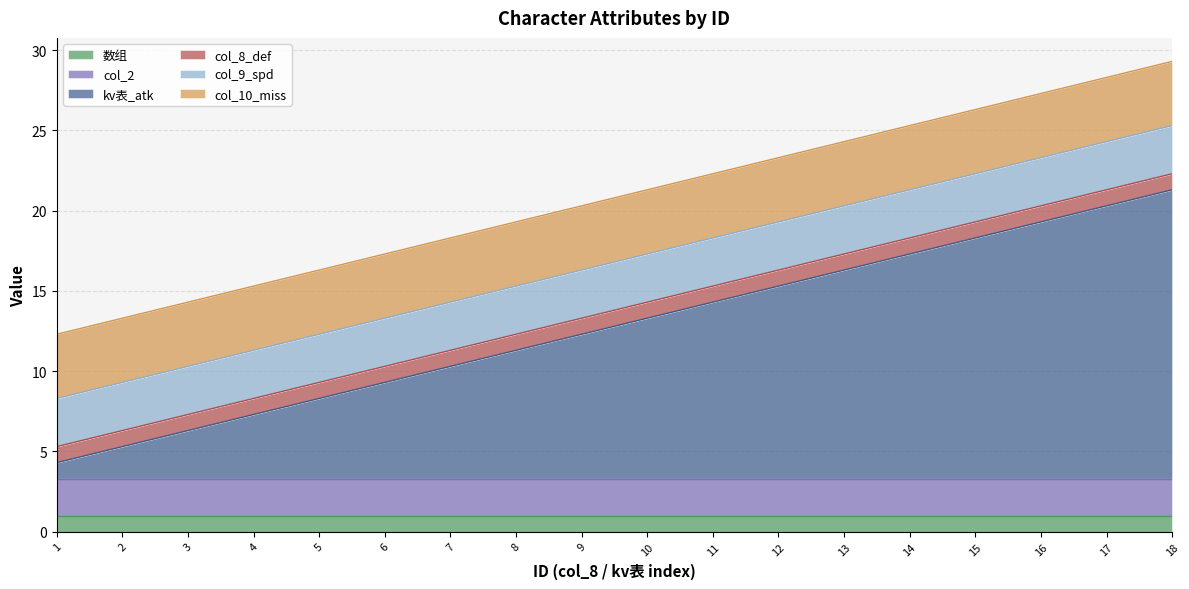

Reading left to right, list all the values displayed in this chart.

数组: 1=1.0	2=1.0	3=1.0	4=1.0	5=1.0	6=1.0	7=1.0	8=1.0	9=1.0	10=1.0	11=1.0	12=1.0	13=1.0	14=1.0	15=1.0	16=1.0	17=1.0	18=1.0
col_2: 1=2.3	2=2.3	3=2.3	4=2.3	5=2.3	6=2.3	7=2.3	8=2.3	9=2.3	10=2.3	11=2.3	12=2.3	13=2.3	14=2.3	15=2.3	16=2.3	17=2.3	18=2.3
kv表_atk: 1=1.0	2=2.0	3=3.0	4=4.0	5=5.0	6=6.0	7=7.0	8=8.0	9=9.0	10=10.0	11=11.0	12=12.0	13=13.0	14=14.0	15=15.0	16=16.0	17=17.0	18=18.0
col_8_def: 1=1.0	2=1.0	3=1.0	4=1.0	5=1.0	6=1.0	7=1.0	8=1.0	9=1.0	10=1.0	11=1.0	12=1.0	13=1.0	14=1.0	15=1.0	16=1.0	17=1.0	18=1.0
col_9_spd: 1=3.0	2=3.0	3=3.0	4=3.0	5=3.0	6=3.0	7=3.0	8=3.0	9=3.0	10=3.0	11=3.0	12=3.0	13=3.0	14=3.0	15=3.0	16=3.0	17=3.0	18=3.0
col_10_miss: 1=4.0	2=4.0	3=4.0	4=4.0	5=4.0	6=4.0	7=4.0	8=4.0	9=4.0	10=4.0	11=4.0	12=4.0	13=4.0	14=4.0	15=4.0	16=4.0	17=4.0	18=4.0